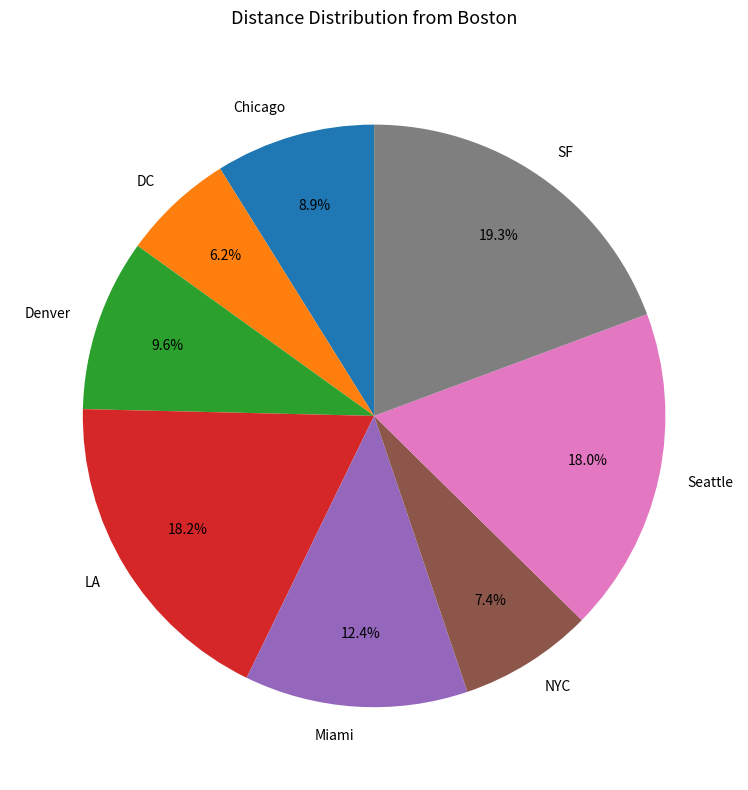

What is the smallest slice in the pie chart?

DC